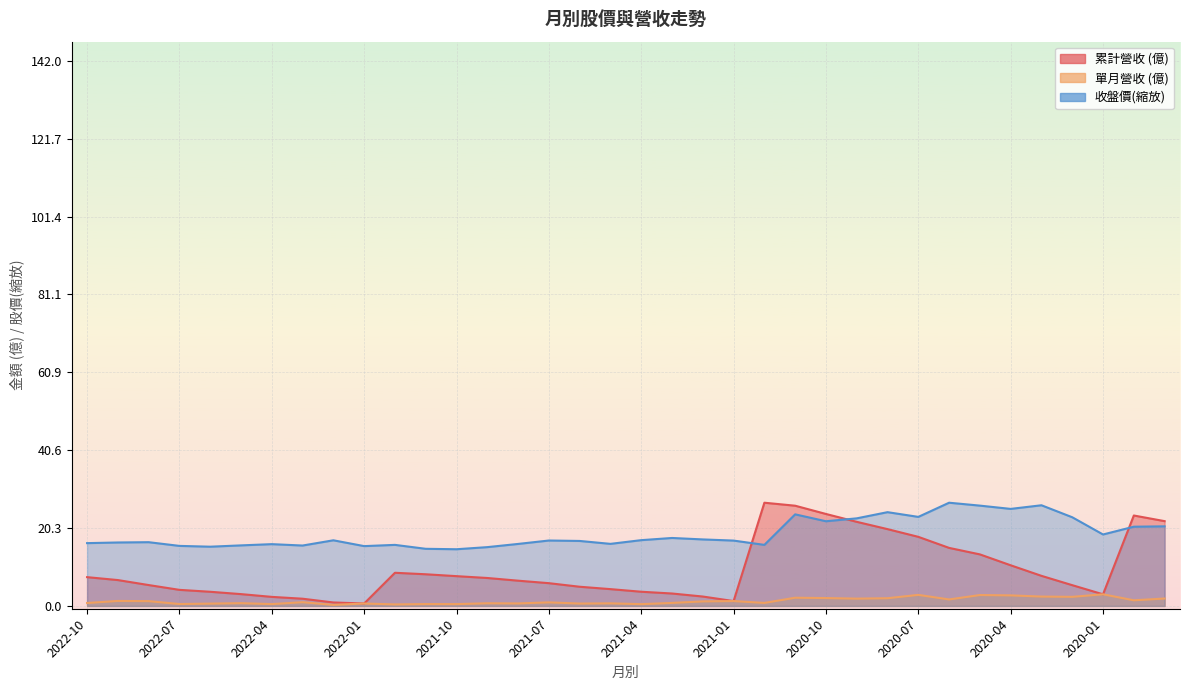

At which category does 累計營收 reach its first local peak?

2021-12